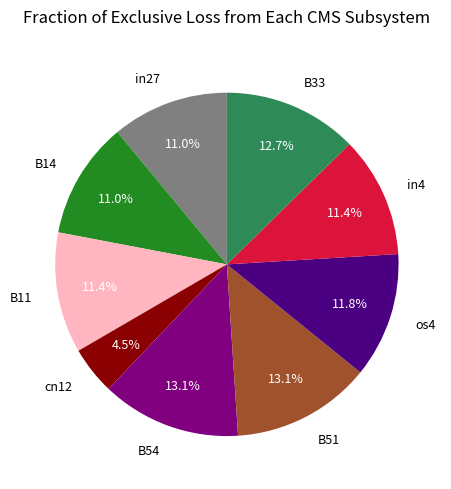

The B54 slice represents 28% of the pie. True or false?

False